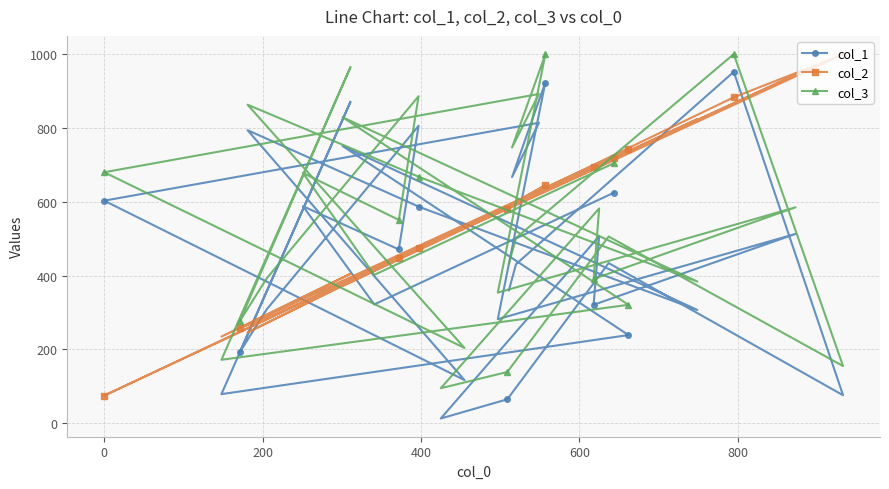

What is the average value of the col_1 series?

467